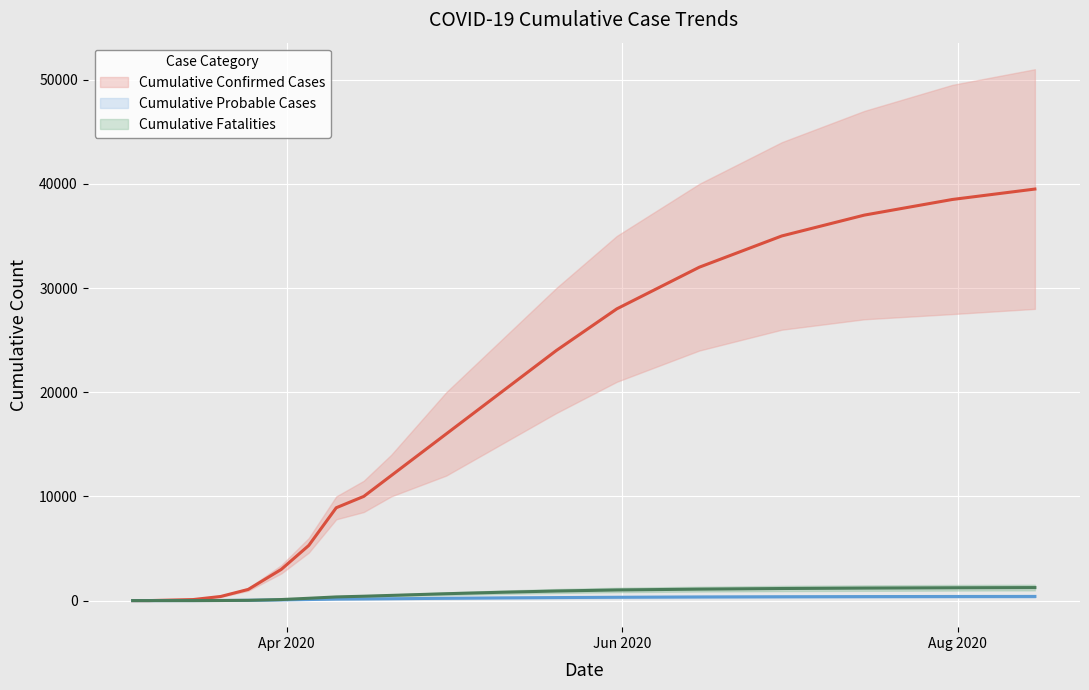

List the series in order of their peak value, lowest first.

Cumulative Probable Cases, Cumulative Fatalities, Cumulative Confirmed Cases